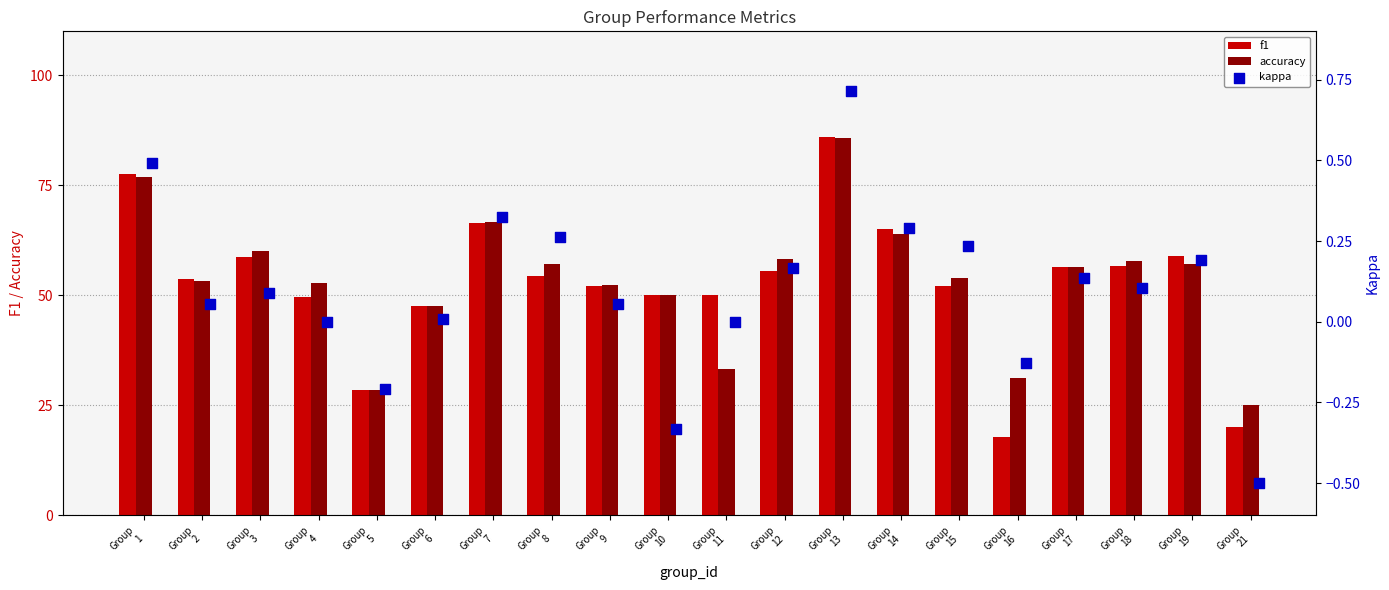

Which series has the largest total across all categories?

accuracy